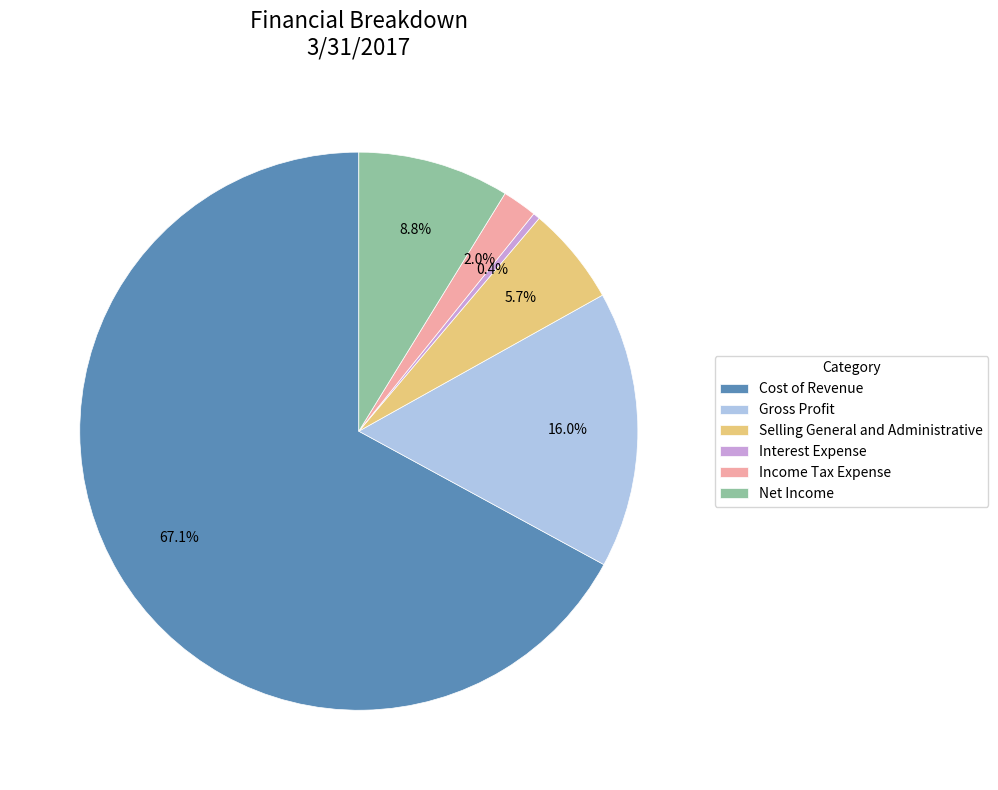

To the nearest percent, what is the difference between the largest and smallest slice percentages?

67%